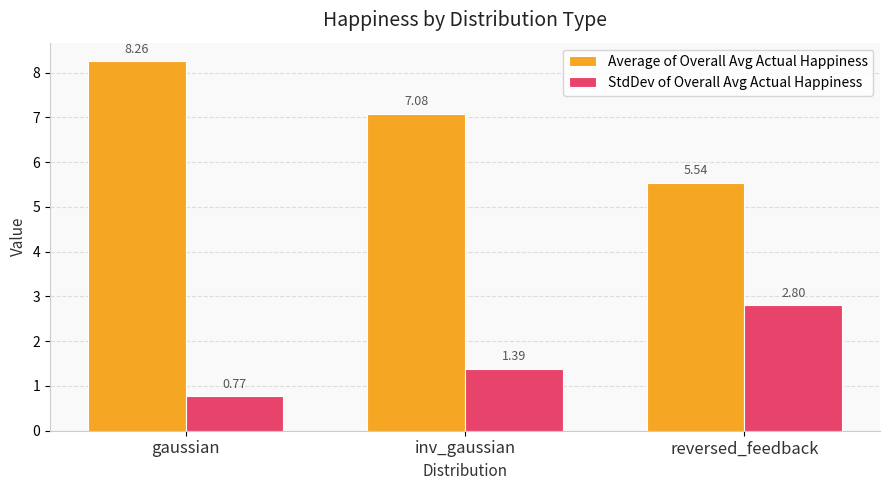

What is the maximum value for StdDev of Overall Avg Actual Happiness?

2.8